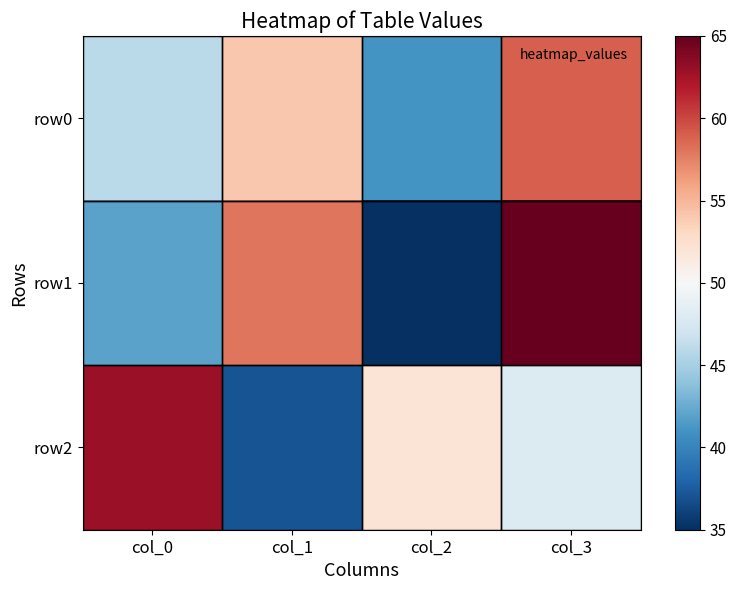

At which category does the chart reach its peak across all series?

col_3